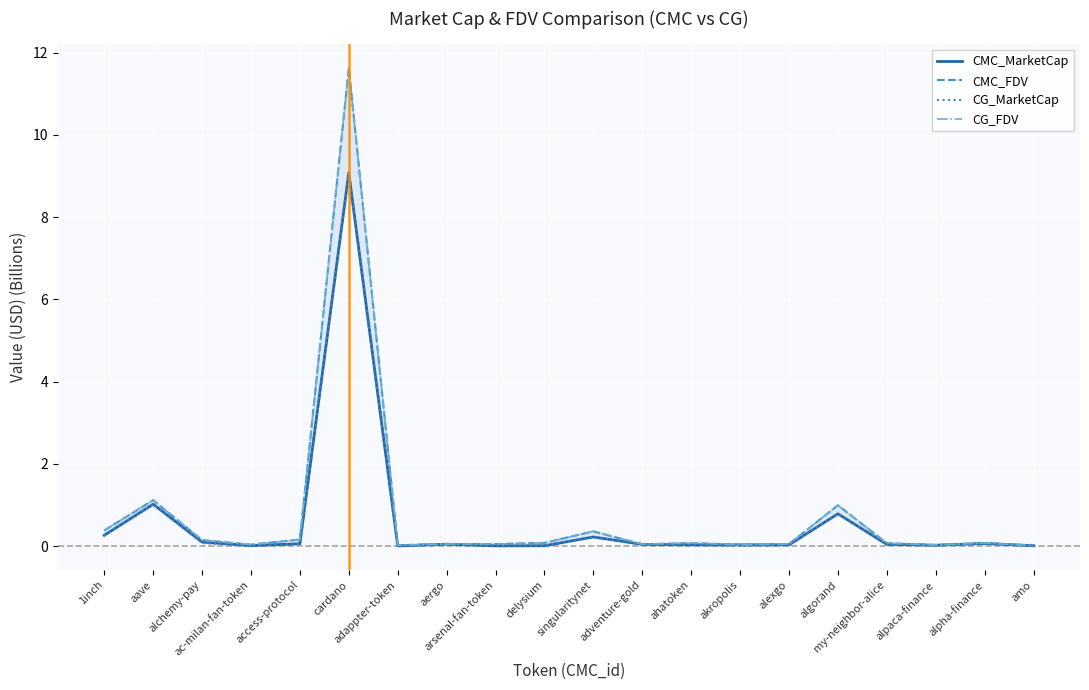

How many series are shown in this chart?

4